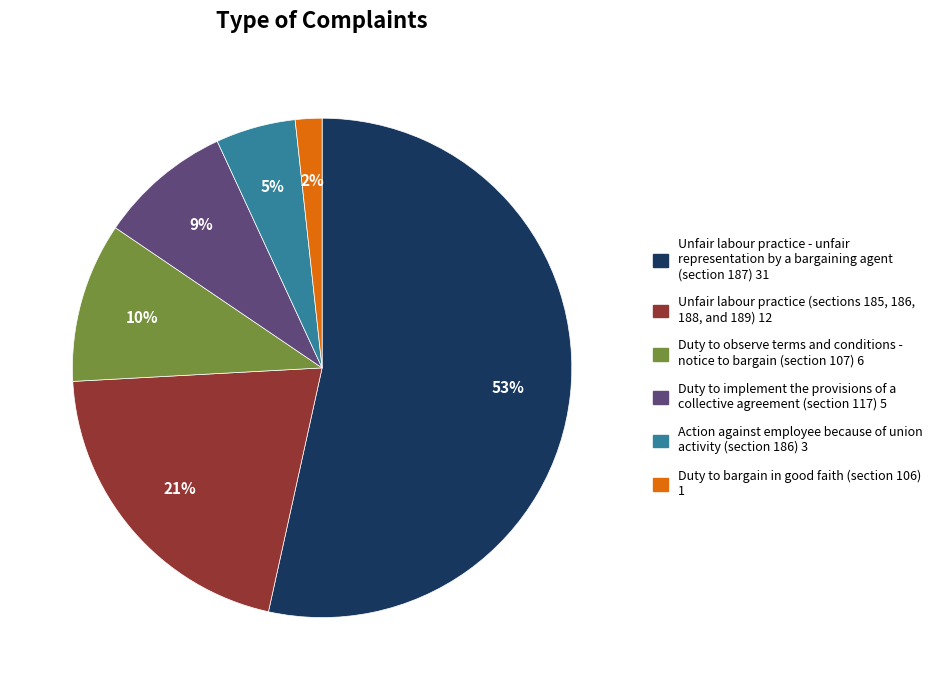

To the nearest percent, what is the average slice percentage?

17%